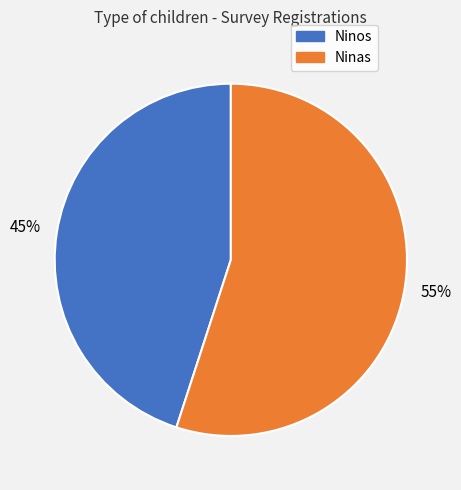

How many slices are in this pie chart?

2